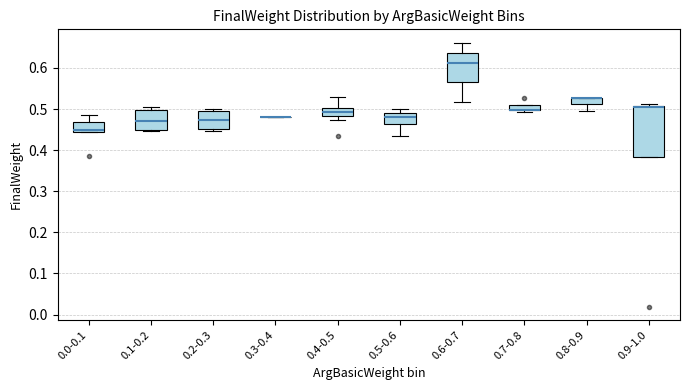

Where does the upper whisker of the box for 0.0-0.1 end on the y-axis? The values are not printed on the chart, so give them approximately, as read against the axis.

0.49